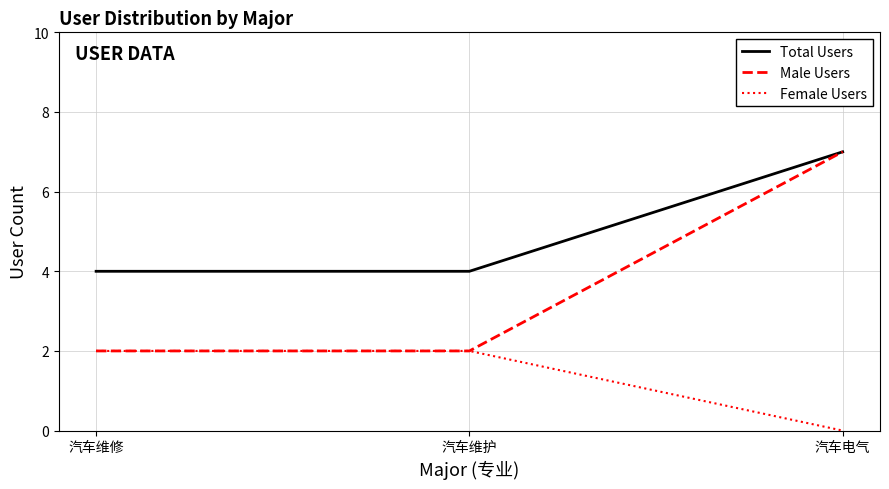

Count the number of data series in this chart.

3